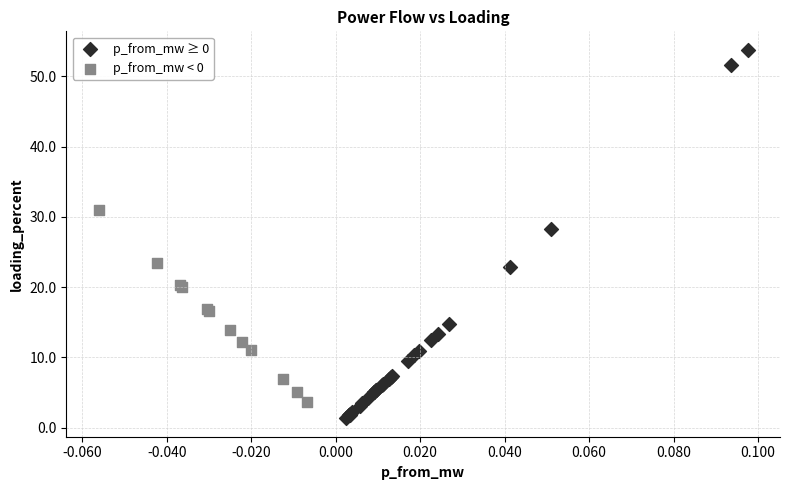

Which series has the largest Y range (max minus min)?

p_from_mw ≥ 0